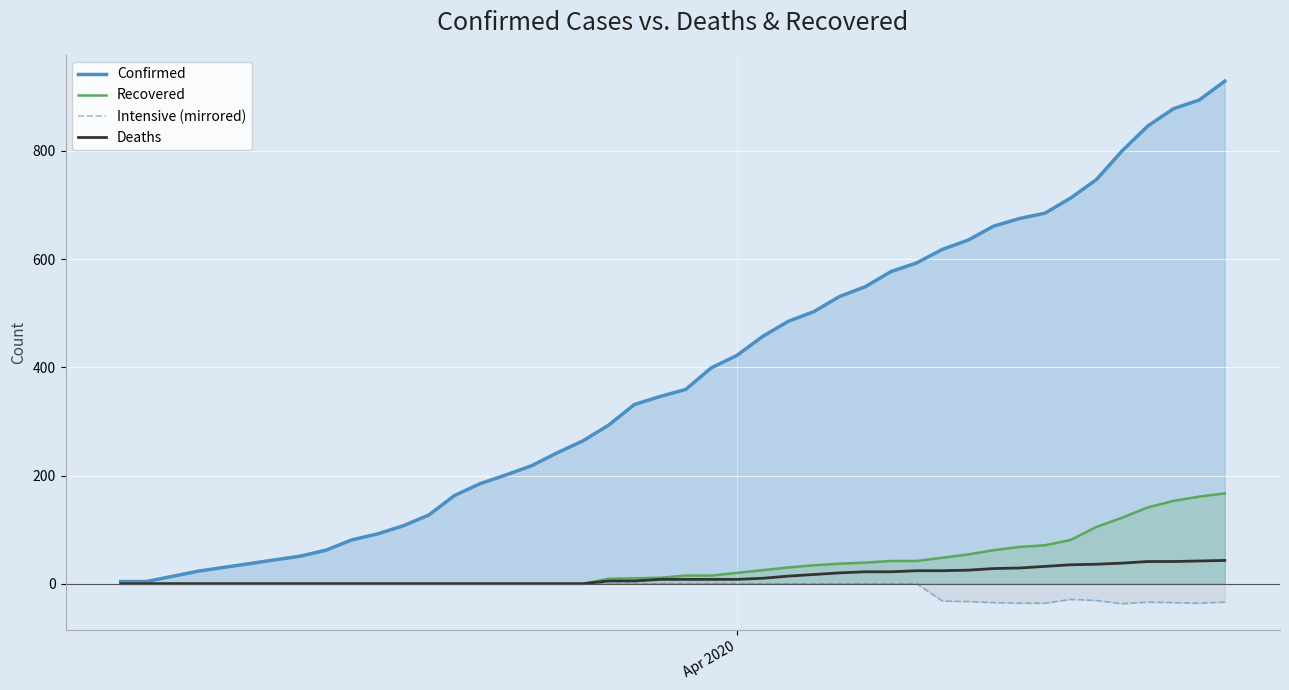

List the series in order of their peak value, highest first.

Confirmed, Recovered, Deaths, Intensive (mirrored)